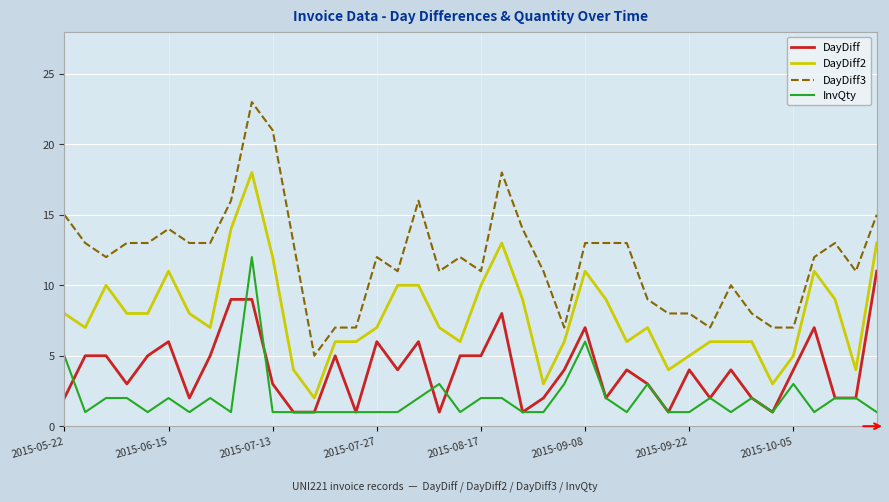

Which series has the widest spread of values?

DayDiff3